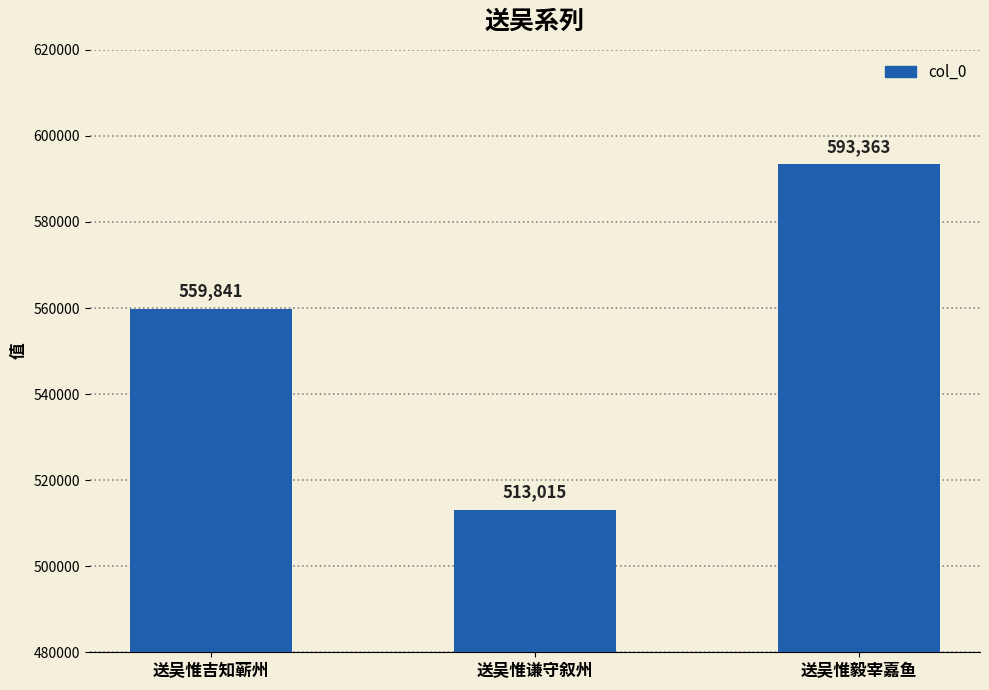

Reading left to right, list all the values displayed in this chart.

559841	513015	593363